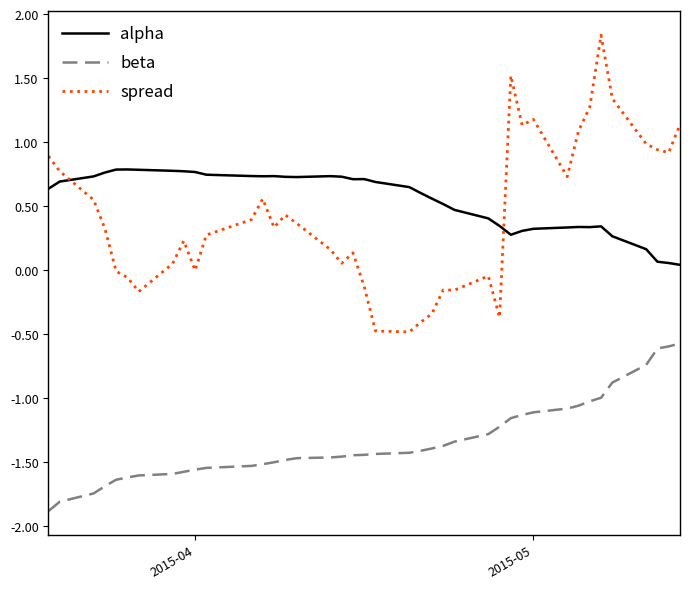

Rank the series by their maximum value, from highest to lowest.

spread, alpha, beta